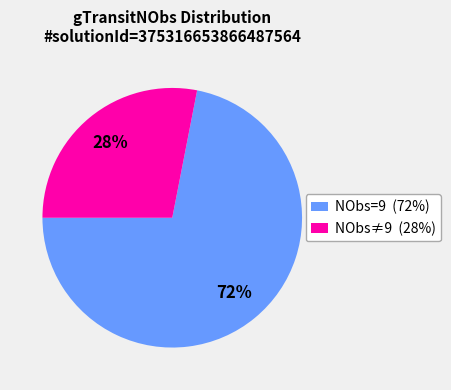

Is it true that NObs≠9 (28%) is 28% of the pie?

True